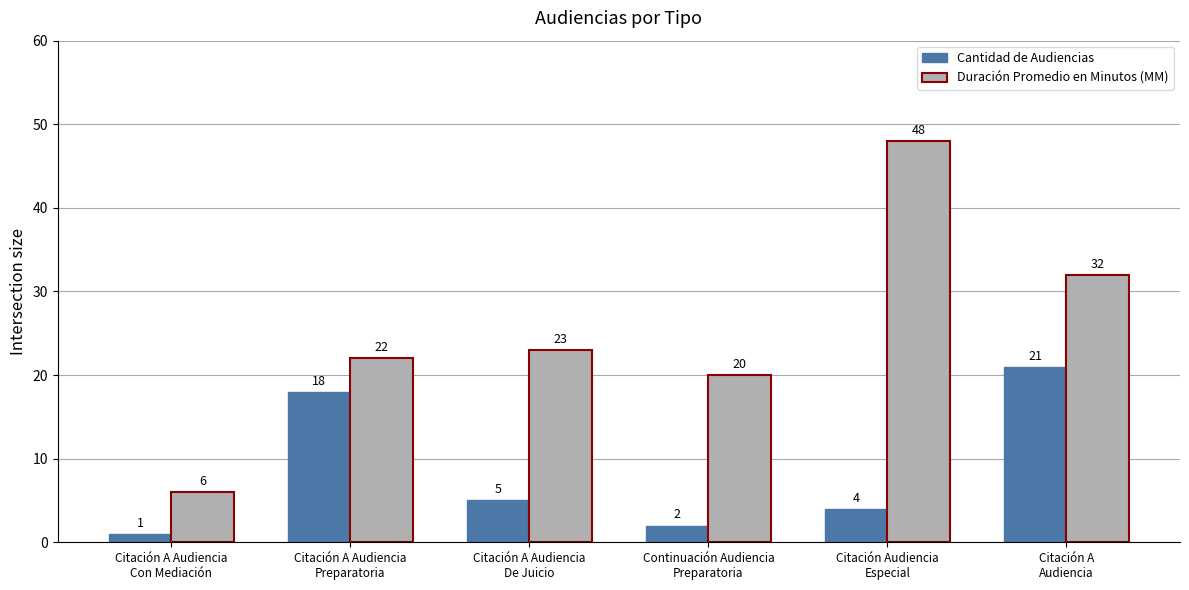

What are all the series names shown in the legend?

Cantidad de Audiencias, Duración Promedio en Minutos (MM)